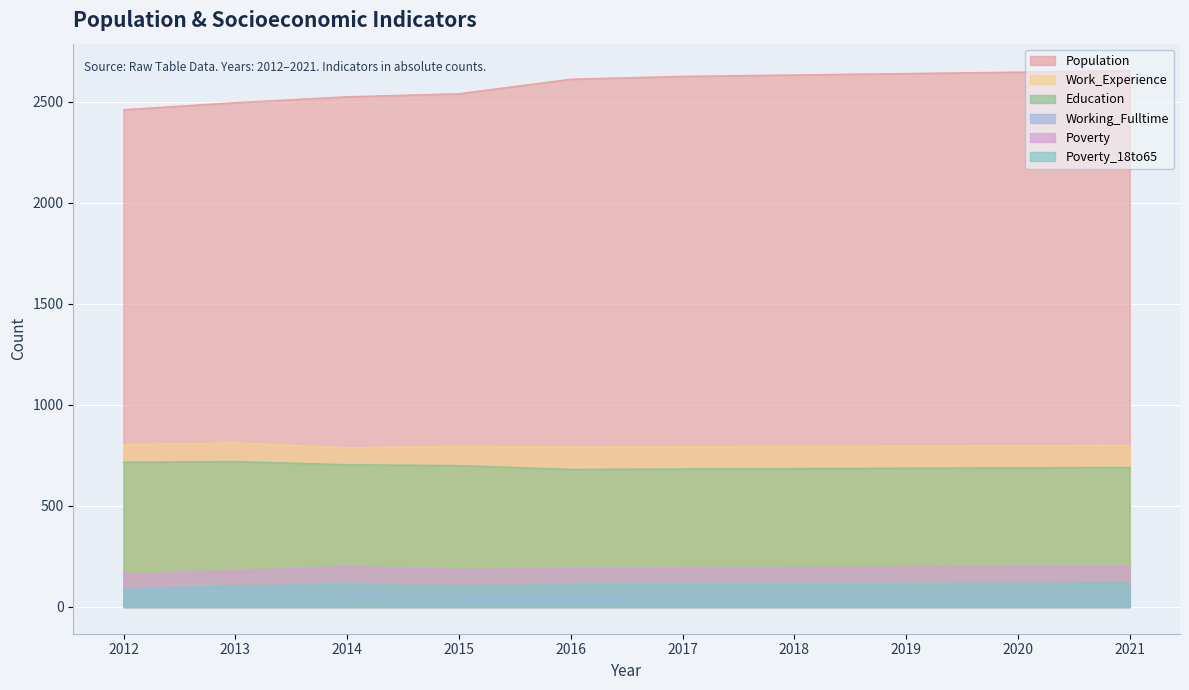

Is the value of Poverty at 2014 greater than the value of Population at 2020?

No